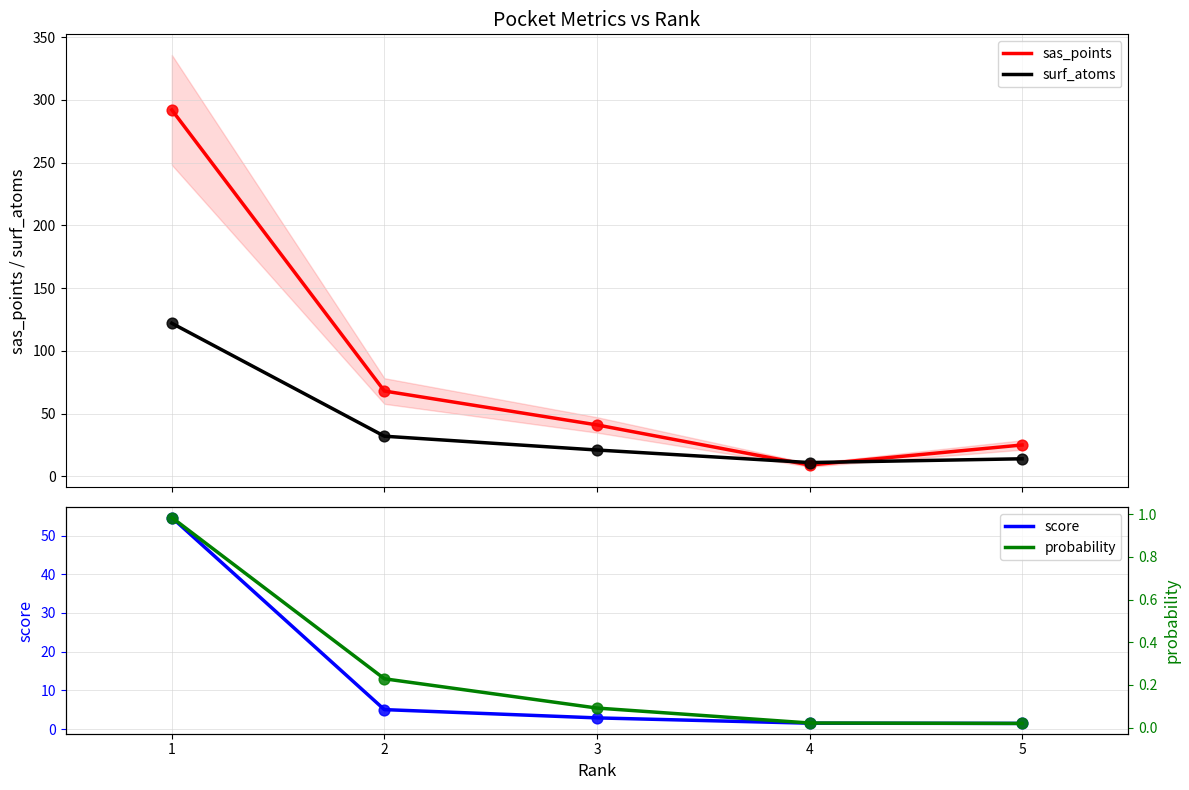

Which series contains the lowest Y value?

probability